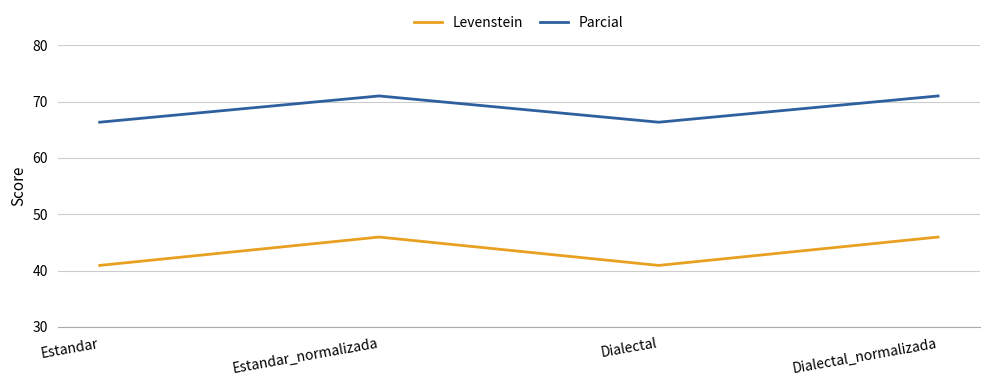

Is this an area chart (filled region under the line)?

No